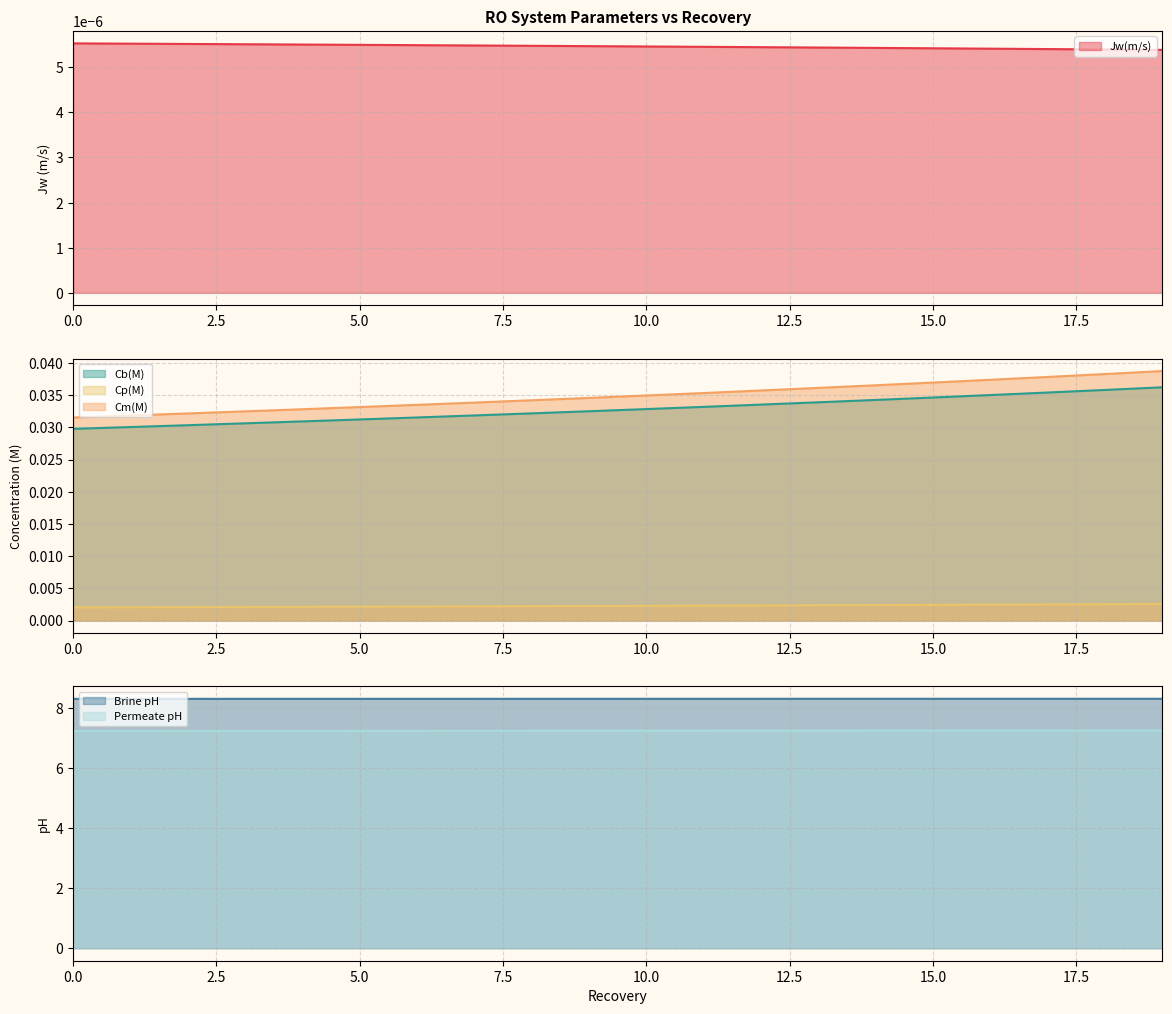

Reading left to right, what are all the values shown in this chart?

Jw(m/s): 0=0.0	1=0.0	2=0.0	3=0.0	4=0.0	5=0.0	6=0.0	7=0.0	8=0.0	9=0.0	10=0.0	11=0.0	12=0.0	13=0.0	14=0.0	15=0.0	16=0.0	17=0.0	18=0.0	19=0.0
Cb(M): 0=0.0	1=0.0	2=0.0	3=0.0	4=0.0	5=0.0	6=0.0	7=0.0	8=0.0	9=0.0	10=0.0	11=0.0	12=0.0	13=0.0	14=0.0	15=0.0	16=0.0	17=0.0	18=0.0	19=0.0
Cp(M): 0=0.0	1=0.0	2=0.0	3=0.0	4=0.0	5=0.0	6=0.0	7=0.0	8=0.0	9=0.0	10=0.0	11=0.0	12=0.0	13=0.0	14=0.0	15=0.0	16=0.0	17=0.0	18=0.0	19=0.0
Cm(M): 0=0.0	1=0.0	2=0.0	3=0.0	4=0.0	5=0.0	6=0.0	7=0.0	8=0.0	9=0.0	10=0.0	11=0.0	12=0.0	13=0.0	14=0.0	15=0.0	16=0.0	17=0.0	18=0.0	19=0.0
Brine pH: 0=8.3	1=8.3	2=8.3	3=8.3	4=8.3	5=8.3	6=8.3	7=8.3	8=8.3	9=8.3	10=8.3	11=8.3	12=8.3	13=8.3	14=8.3	15=8.3	16=8.3	17=8.3	18=8.3	19=8.3
Permeate pH: 0=7.2	1=7.2	2=7.2	3=7.2	4=7.2	5=7.2	6=7.2	7=7.2	8=7.2	9=7.2	10=7.2	11=7.2	12=7.2	13=7.2	14=7.2	15=7.2	16=7.2	17=7.2	18=7.2	19=7.2